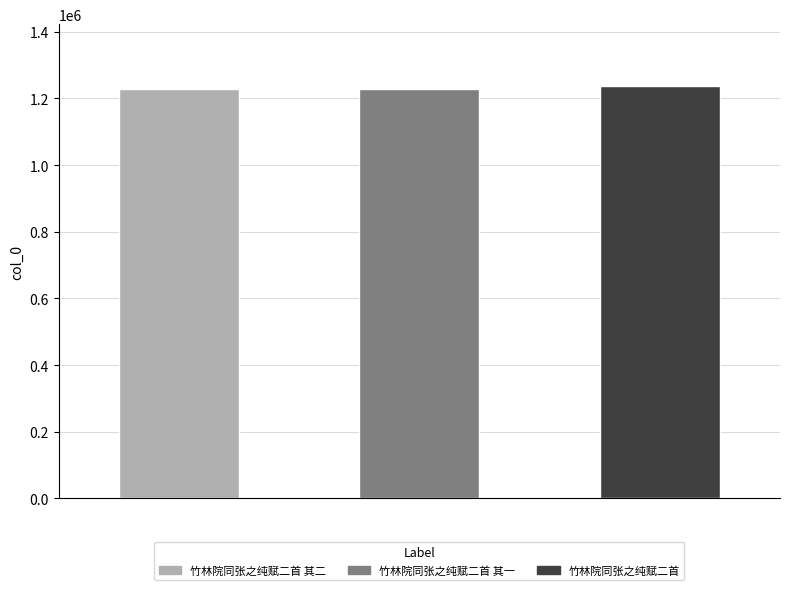

What is the label of the 1st bar from the right?

竹林院同张之纯赋二首